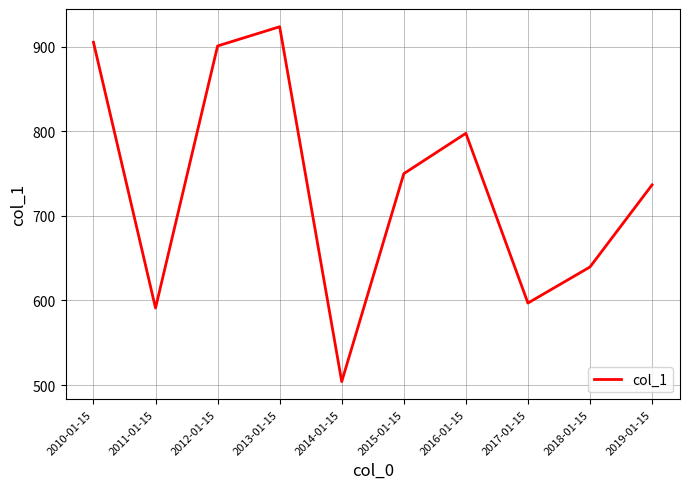

Is it true that the value at 2016-01-15 is 797.5?

True